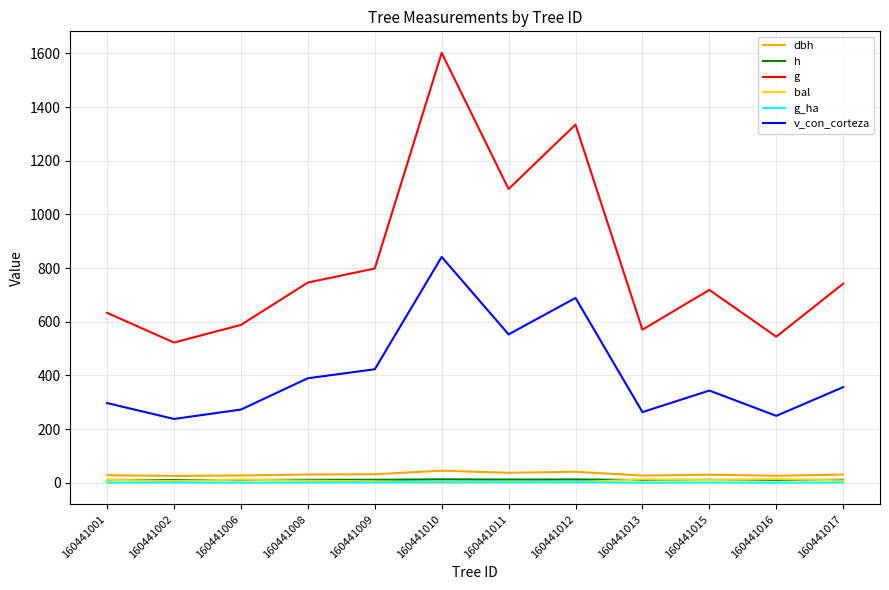

How many distinct data groups are displayed?

6